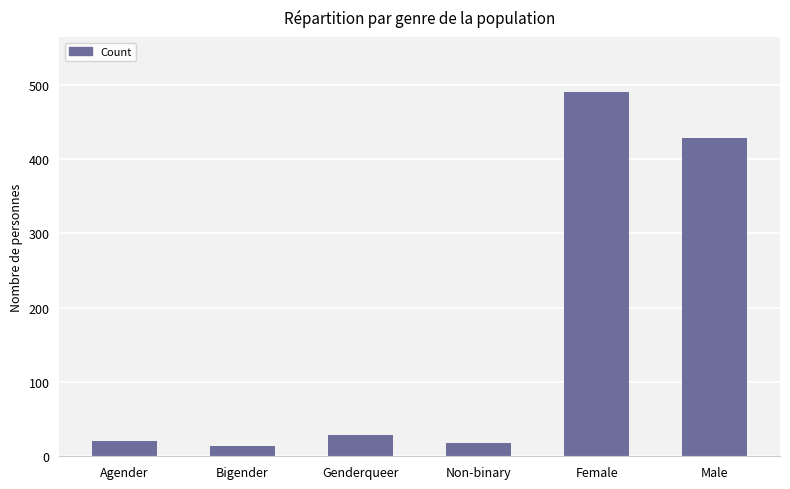

What position from the right is Bigender?

5